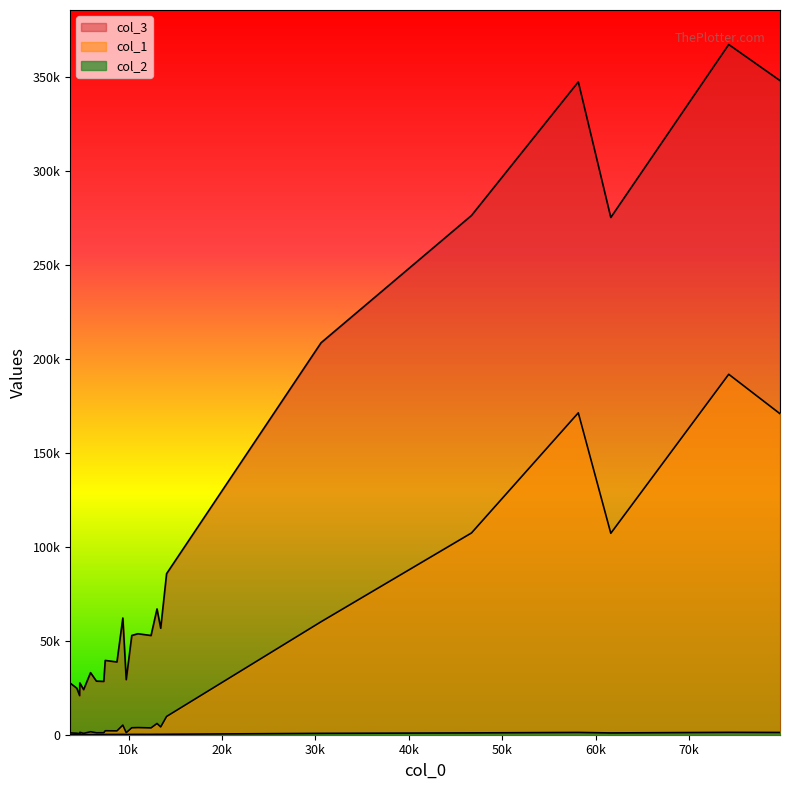

What is the value of the col_1 point at the 11th from the left?

3707